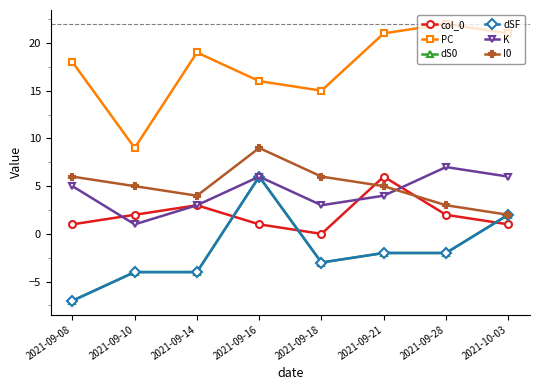

Between 2021-09-08 and 2021-09-10, which series saw the biggest shift?

PC